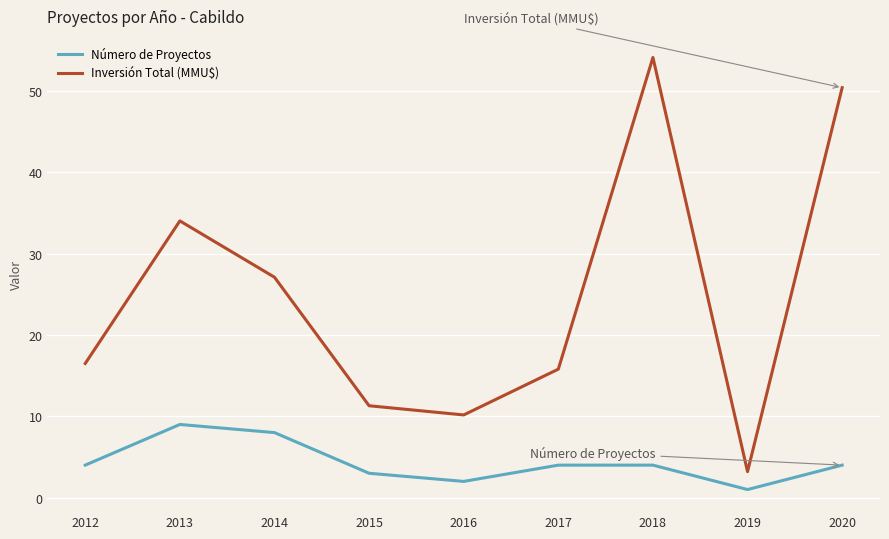

What is the total value across all series at 2012?

20.5